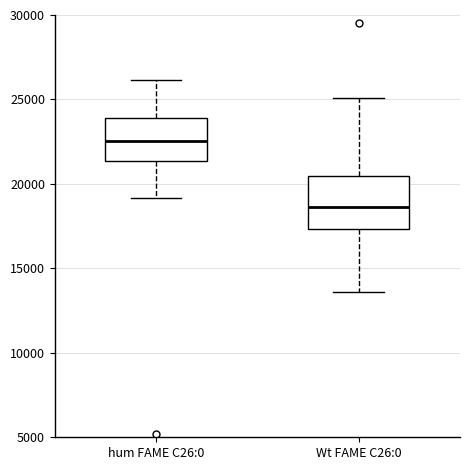

Reading left to right, transcribe this box plot: for each box, give where its median line is, the range the box spans, and where its two whiskers end, as read against the y-axis. The values are not printed on the chart, so give them approximately, as read against the axis.

hum FAME C26:0: median 22500, box 21500 to 24000, whiskers 19000 to 26000
Wt FAME C26:0: median 18500, box 17500 to 20500, whiskers 13500 to 25000